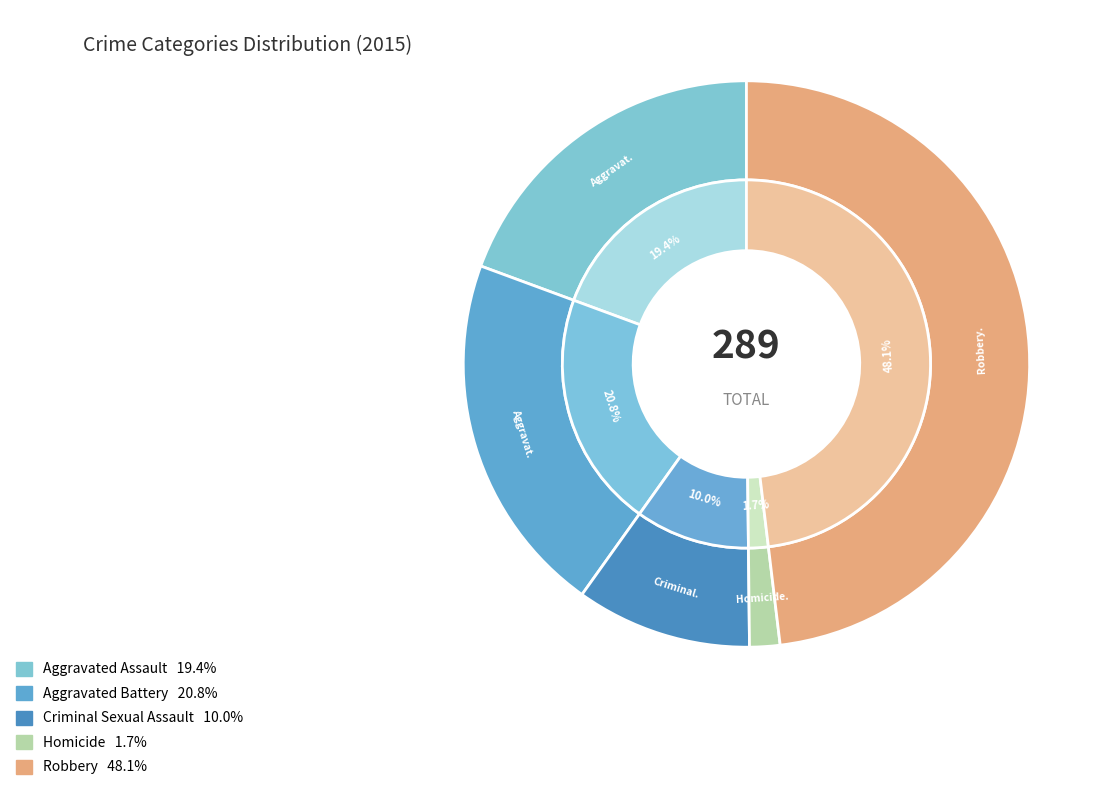

To the nearest percent, what is the difference between the Aggravated Battery and Homicide slice percentages?

19%